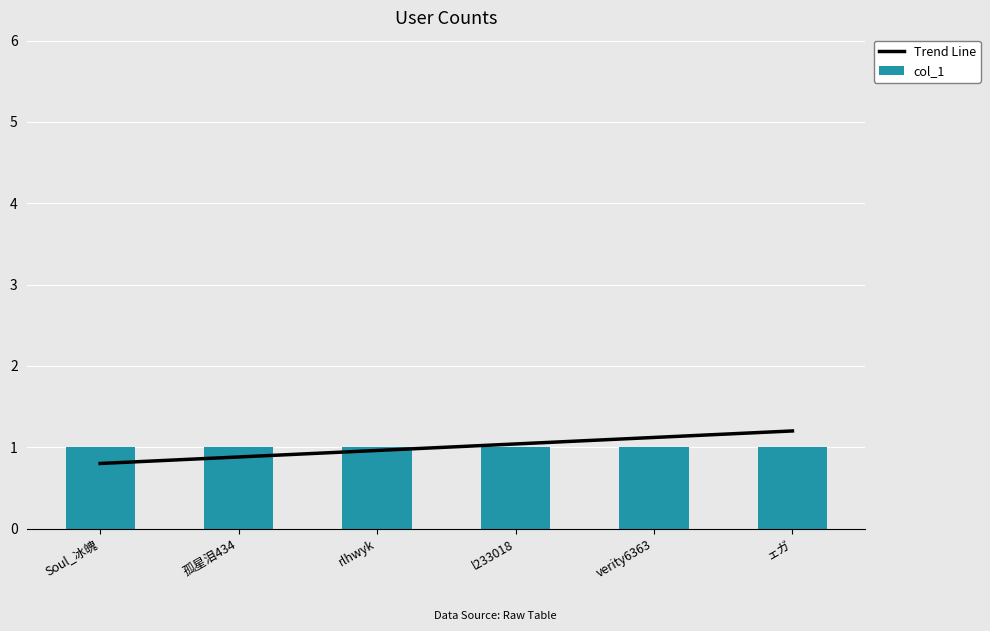

What is the average value of the Trend Line series?

1.0